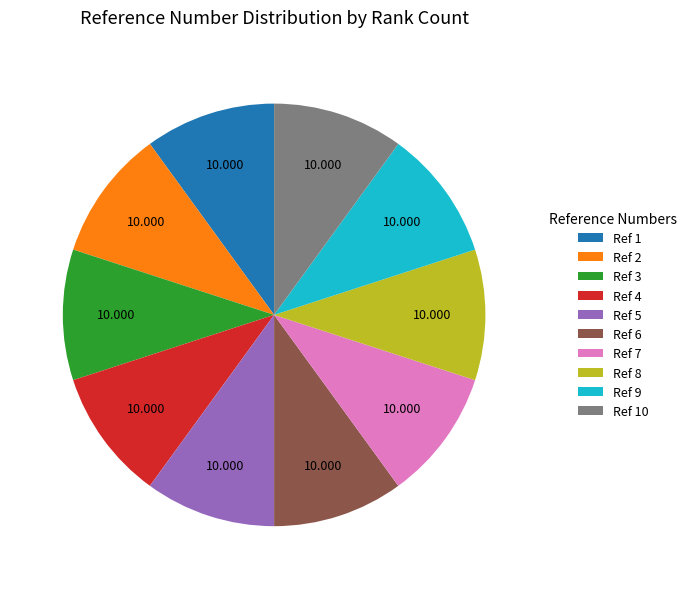

Is there a majority slice in this chart?

No